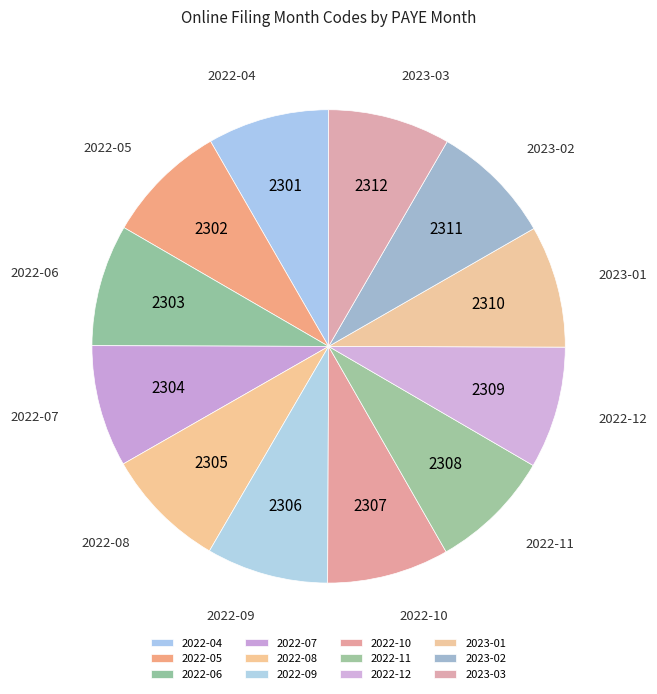

Is the sum of 2022-05 and 2023-02 greater than half?

No